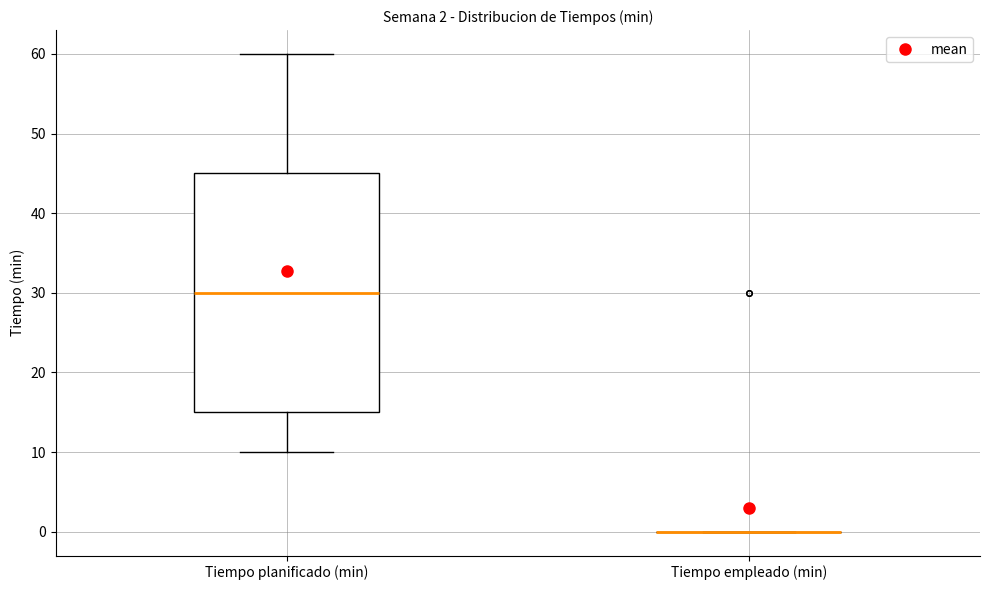

Which box is the tallest, from its lower edge to its upper edge?

Tiempo planificado (min)